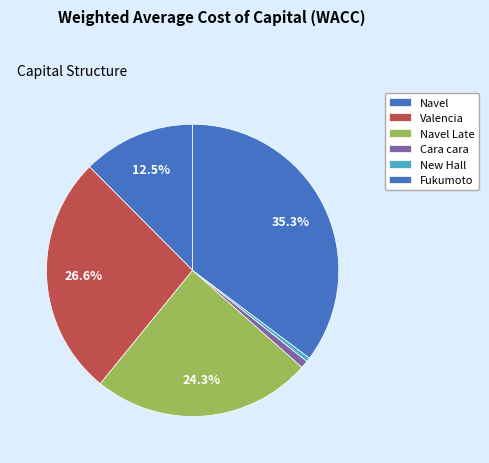

To the nearest percent, what is the average slice percentage?

17%